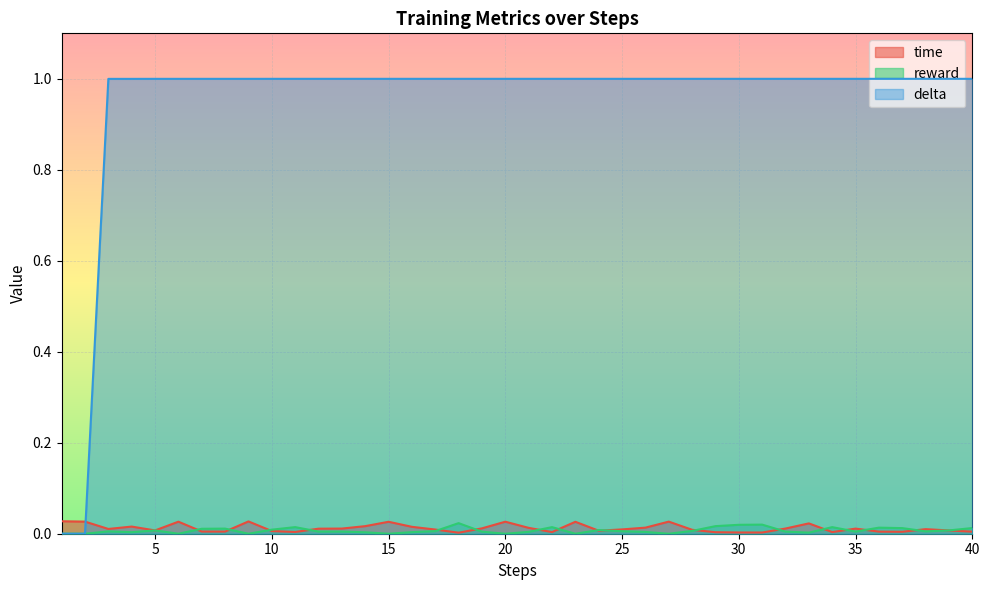

At which category is the sum across all series the highest?

9